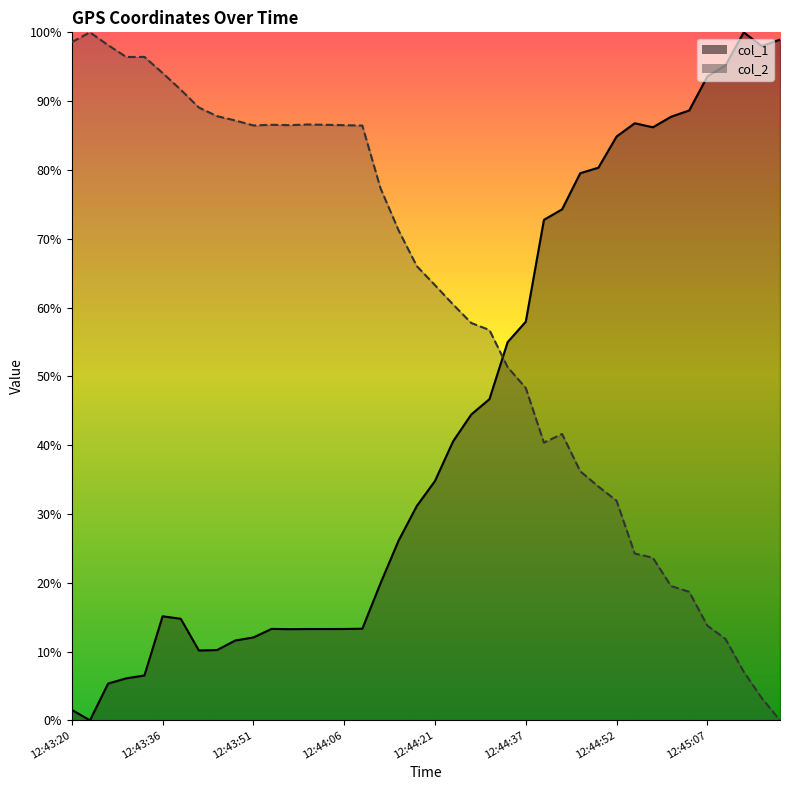

What is the difference between the col_1 values at 2017-02-24 12:44:43 and 2017-02-24 12:44:46?

0.1